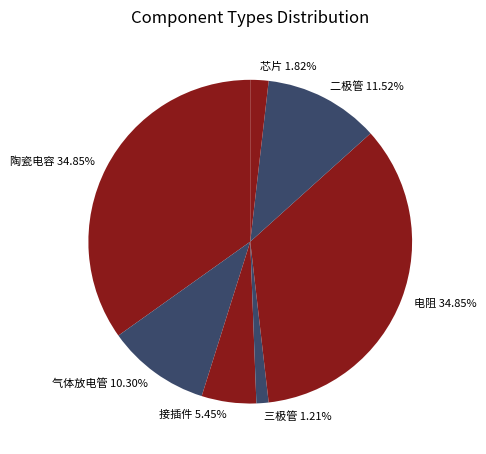

Combined, do 二极管 11.52% and 气体放电管 10.30% account for over 50%?

No